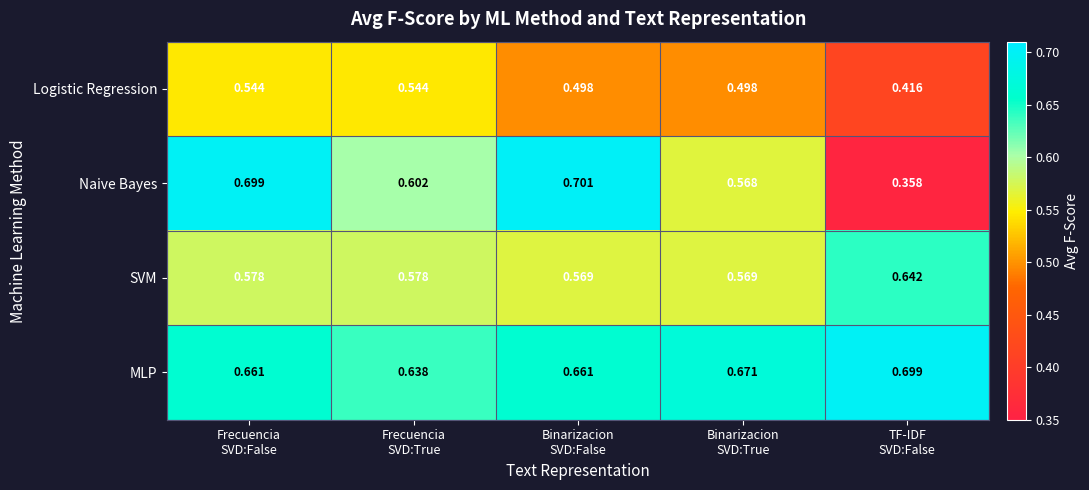

List the series in order of their peak value, highest first.

Naive Bayes, MLP, SVM, Logistic Regression